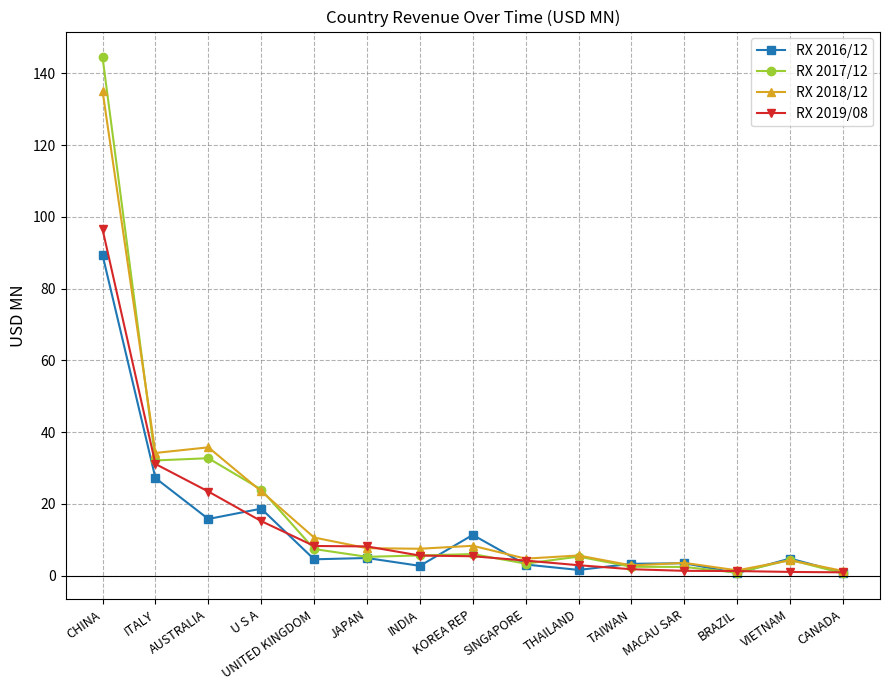

What is the difference between the second highest and minimum values in the RX 2016/12 series?

26.5